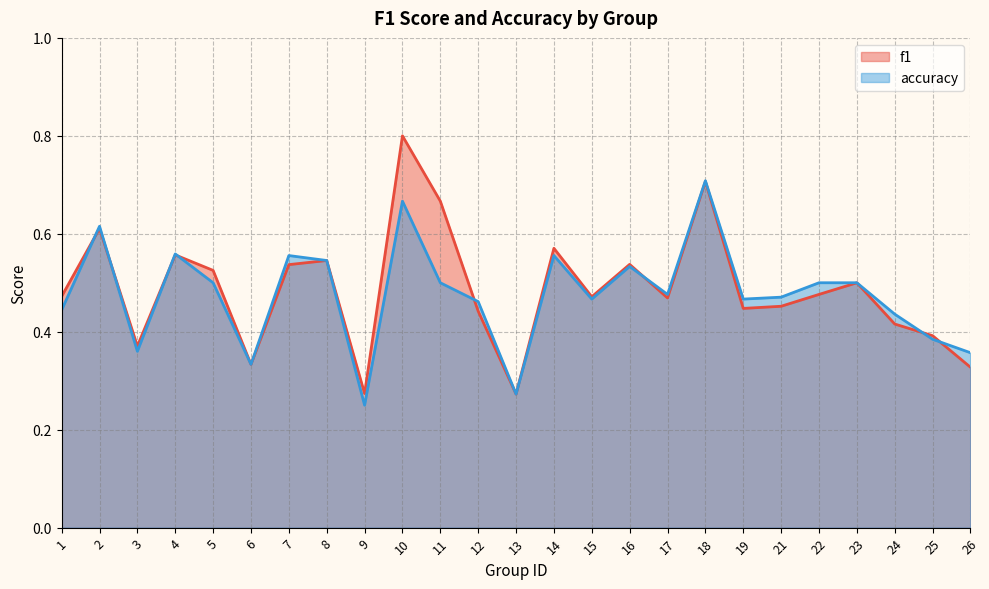

What is the minimum value shown in the chart?

0.2